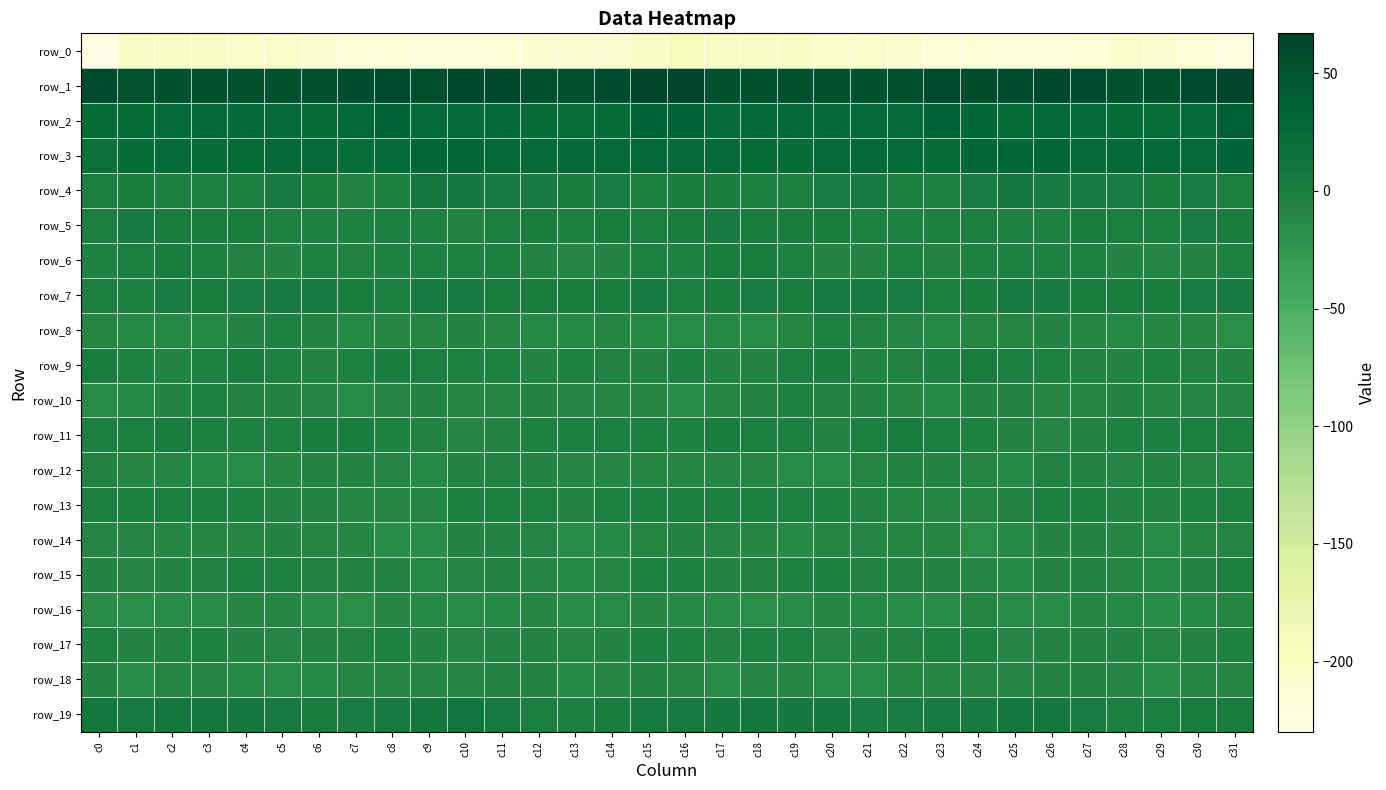

What is the difference between the row_3 values at c29 and c3?

5.4